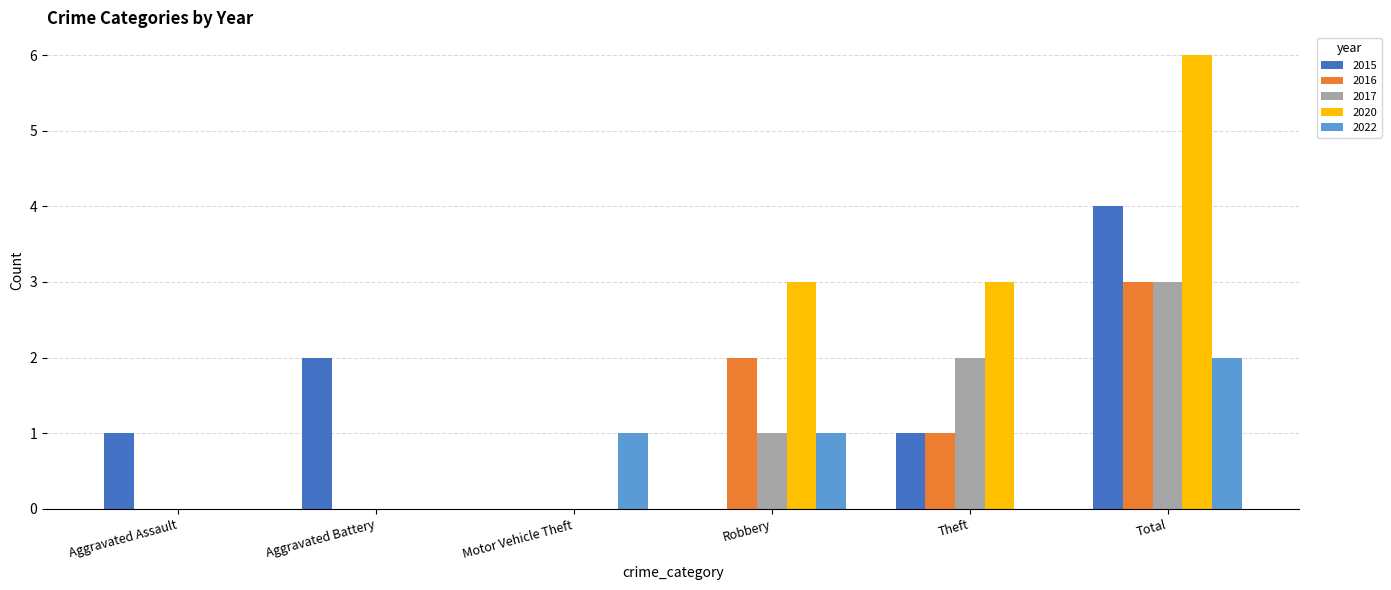

Which series has the largest total across all categories?

2020